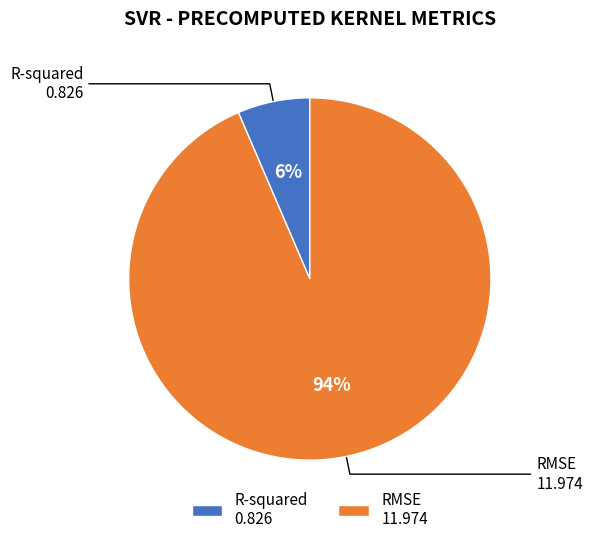

Is RMSE the majority of the pie?

Yes